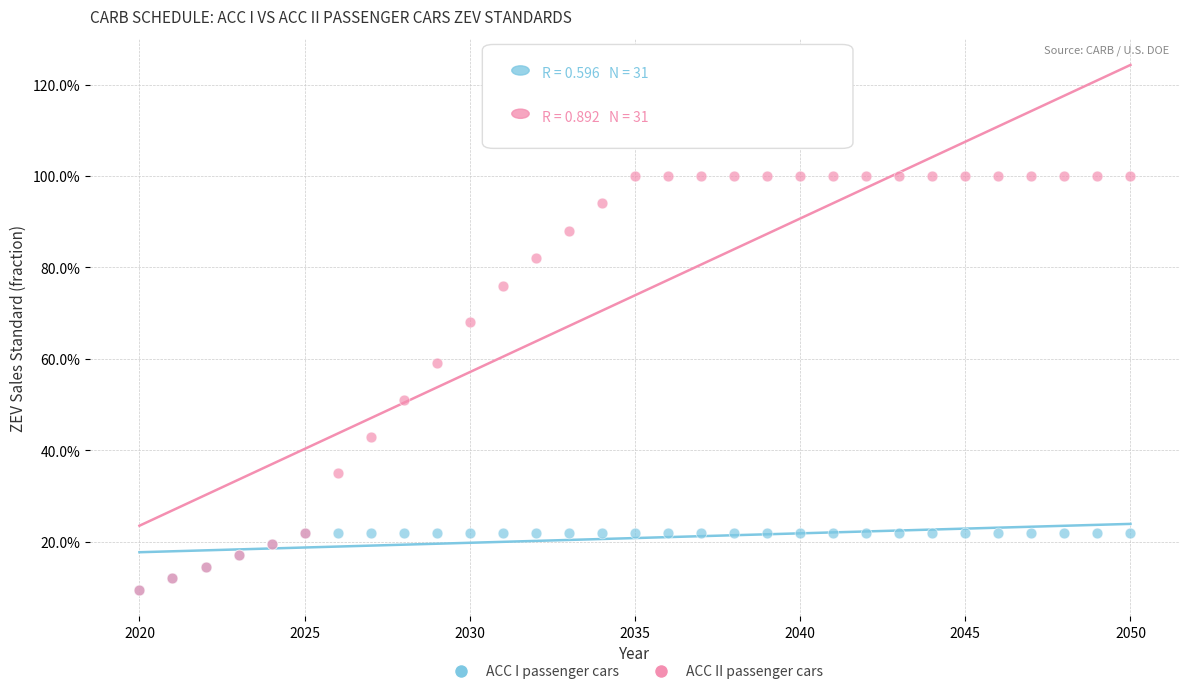

What are all the series names shown in the legend?

ACC I passenger cars, ACC II passenger cars